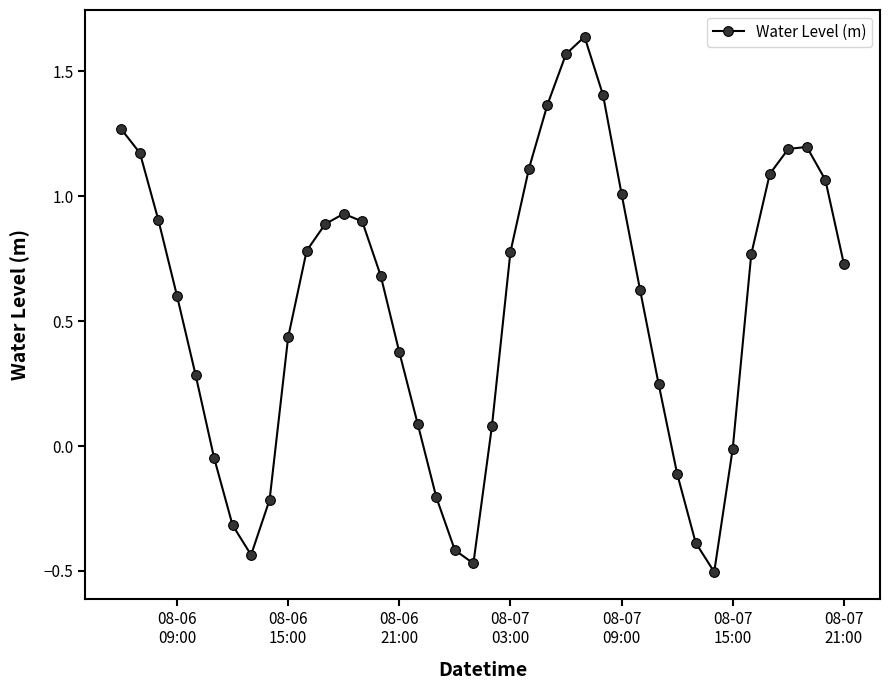

What is the sum of all values?

22.1